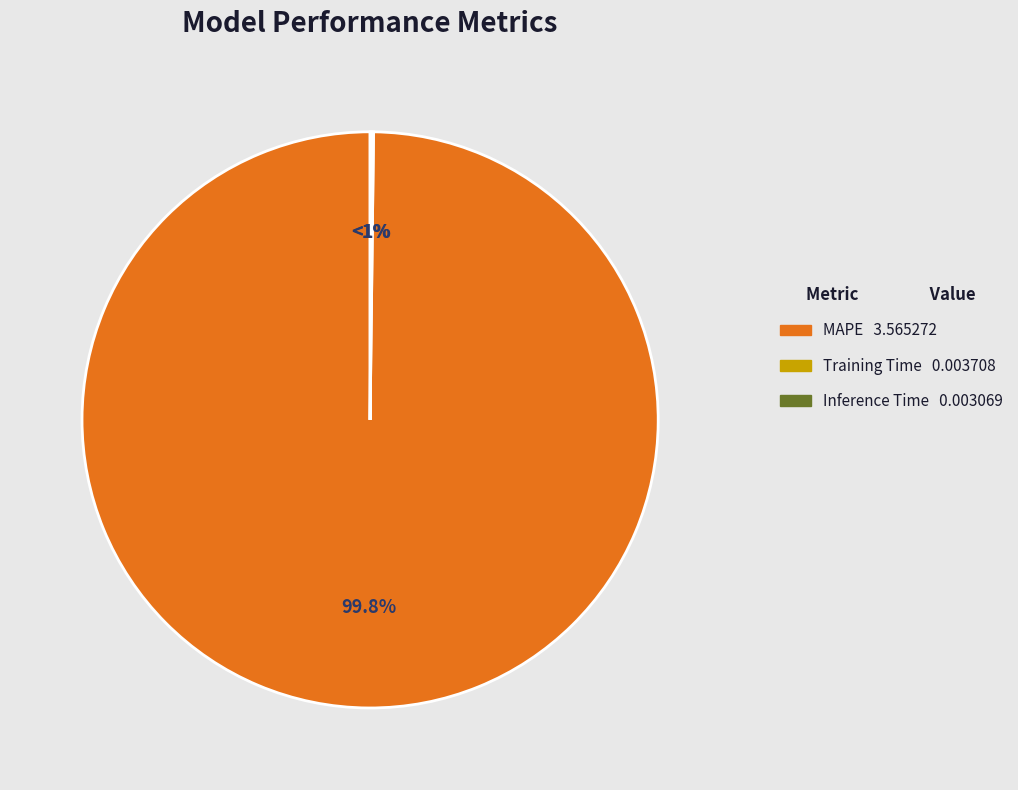

What is the total percentage of Inference Time and MAPE?

99.9%